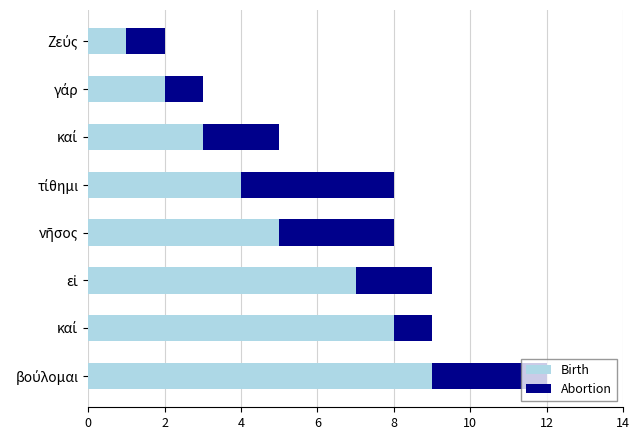

How many data points in Birth are less than 5?

4